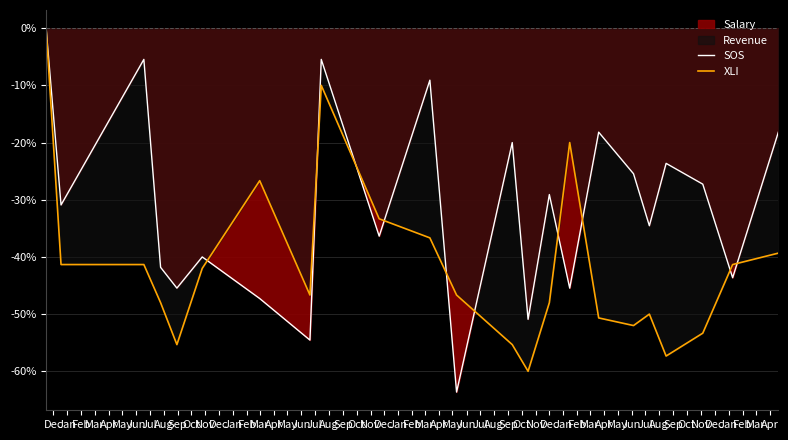

At how many categories does at least one series exceed -2?

1